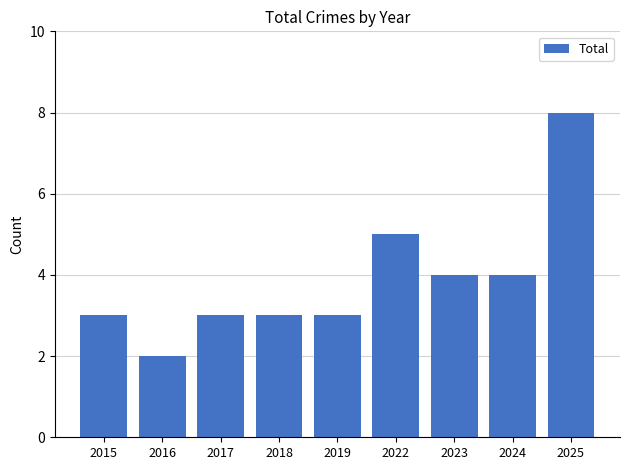

How many data points does each series have?

9